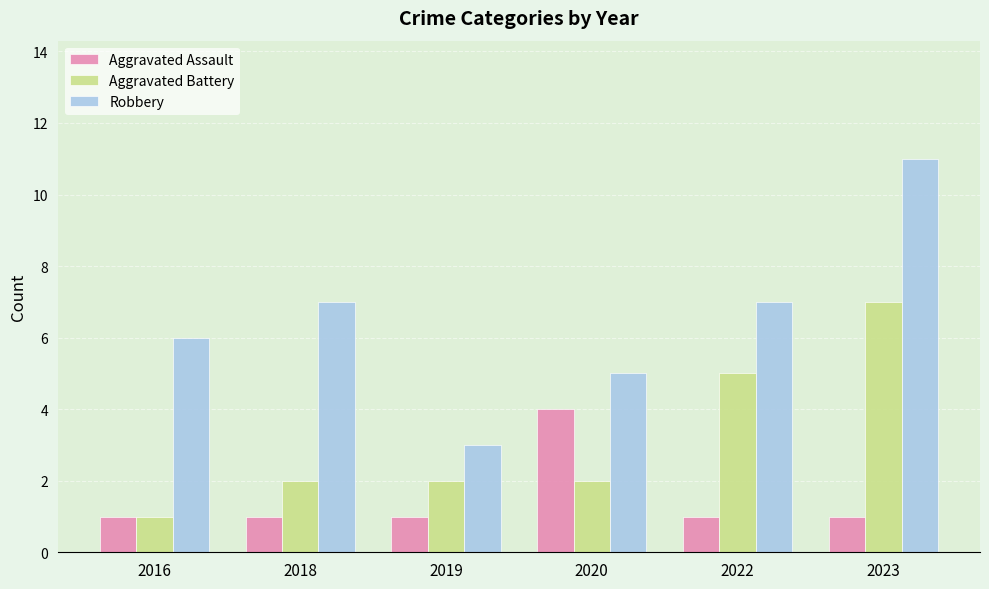

What is the lowest value of the Aggravated Battery series?

1